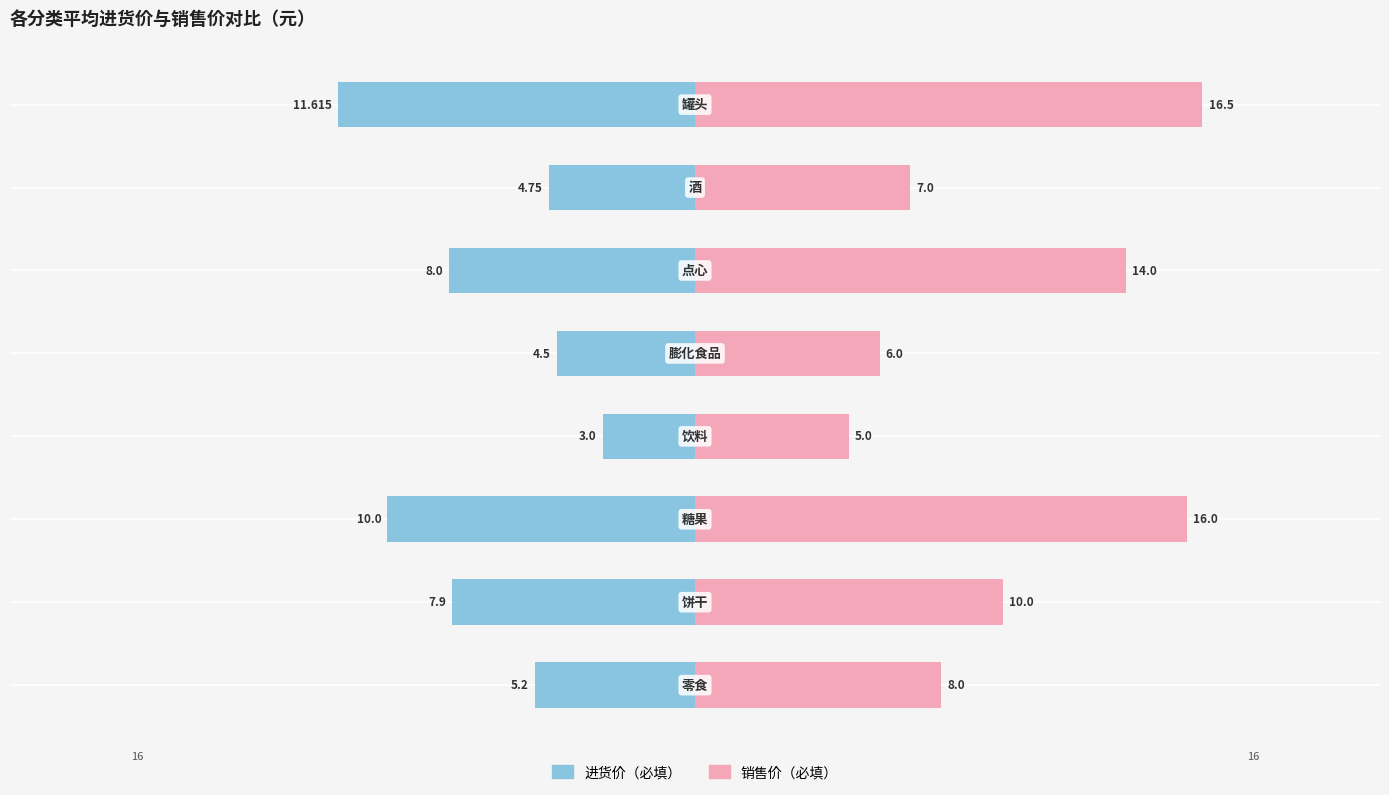

Rank the series at 5 from highest to lowest value.

销售价（必填）, 进货价（必填）